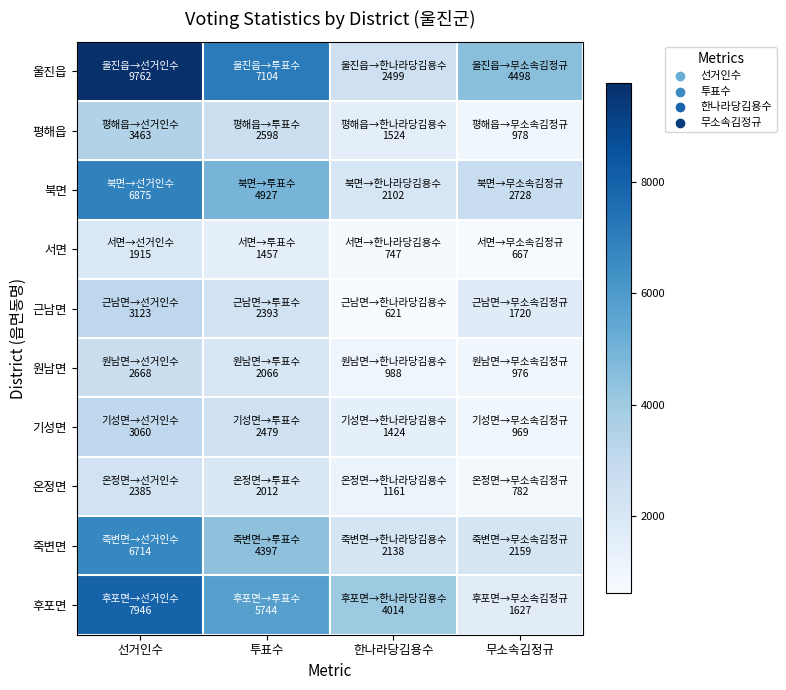

At which category does the chart reach its minimum across all series?

한나라당김용수